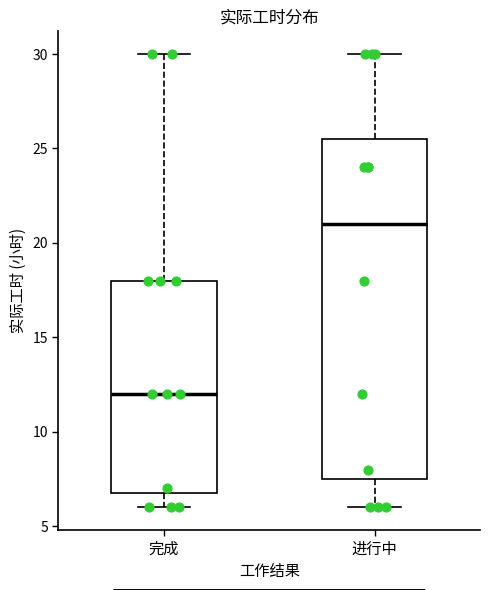

Which box's median line is the lowest?

完成